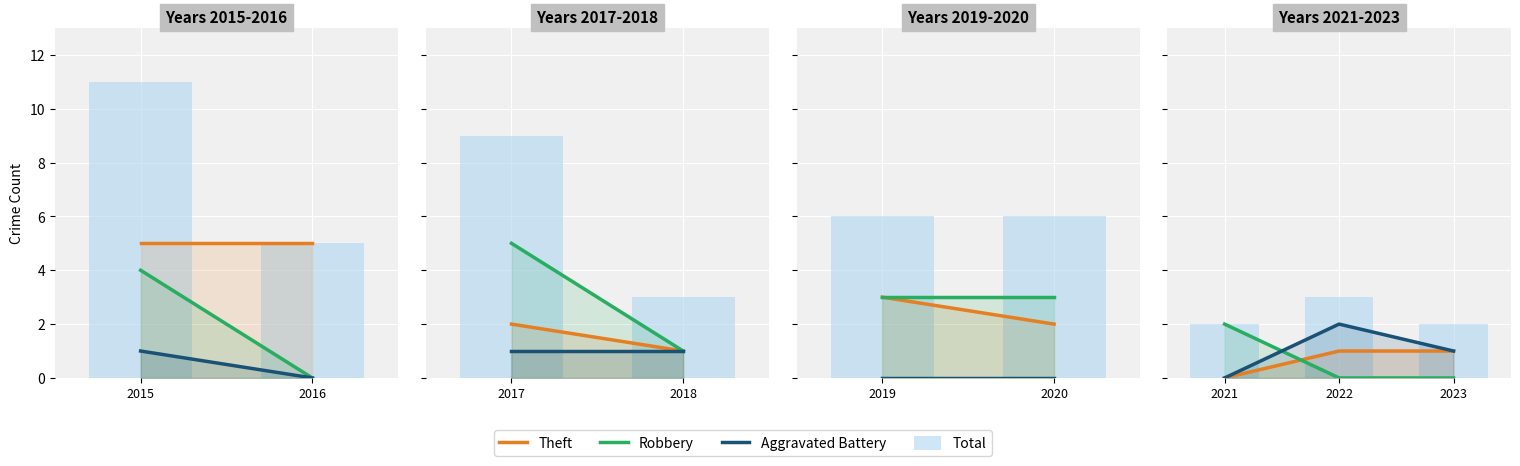

Does the chart contain any negative values?

No